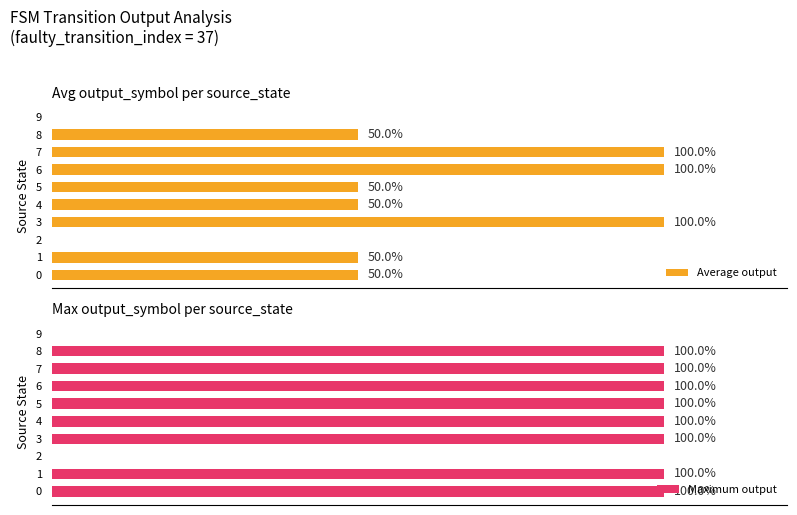

Count the number of categories in the chart.

10